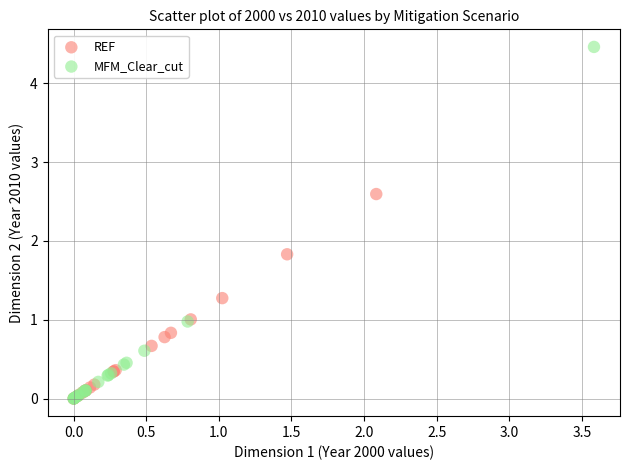

Which series has the largest Y range (max minus min)?

MFM_Clear_cut